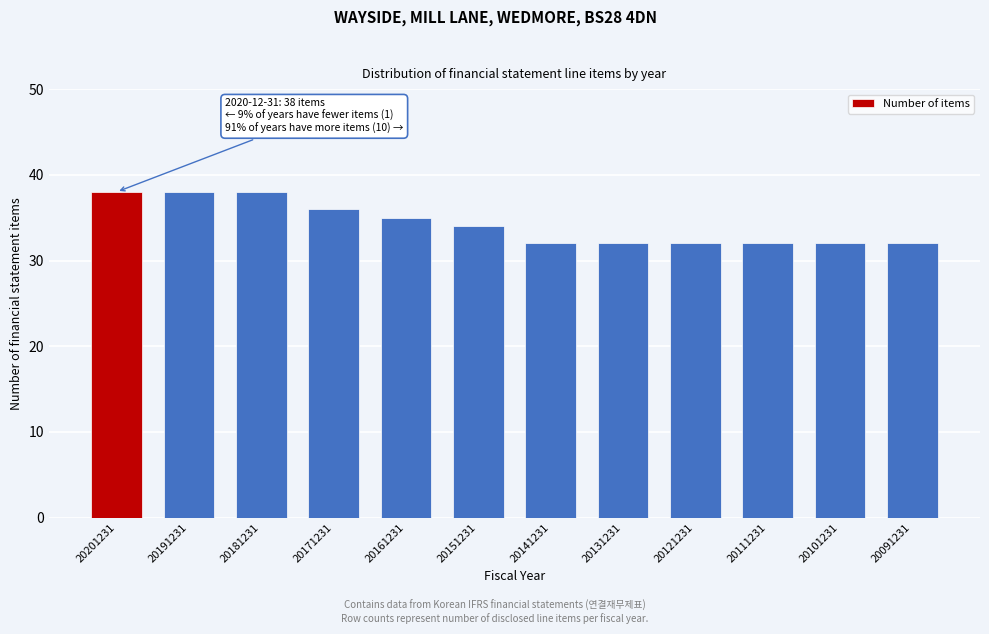

Reading left to right, list all the values displayed in this chart.

20201231=38	20191231=38	20181231=38	20171231=36	20161231=35	20151231=34	20141231=32	20131231=32	20121231=32	20111231=32	20101231=32	20091231=32